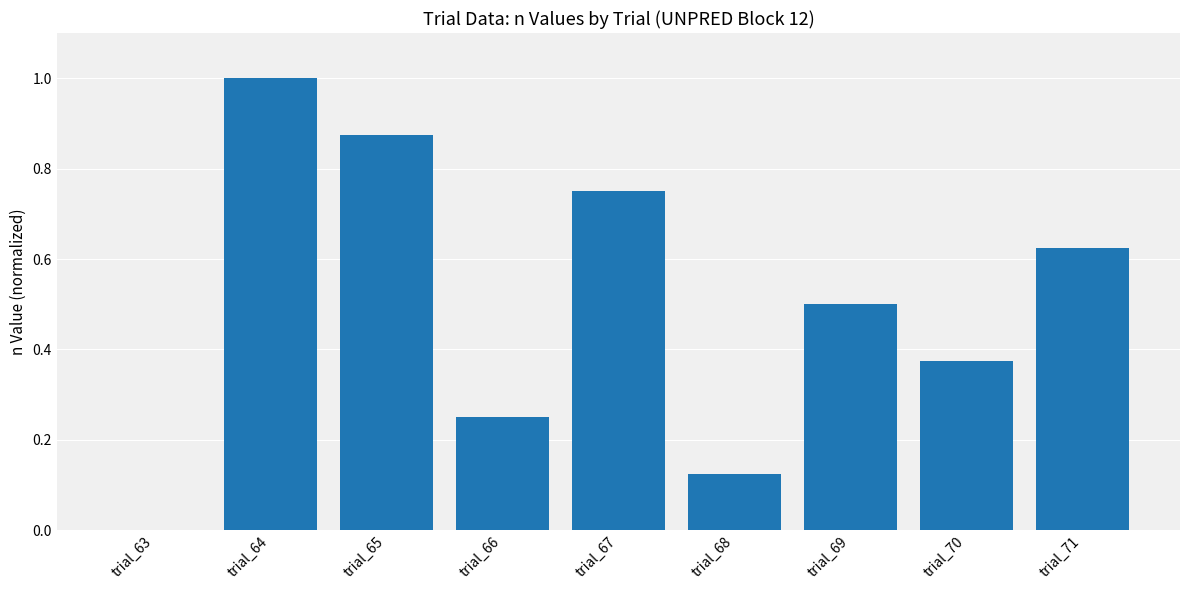

True or false: the data shows 0.5 at trial_69.

True